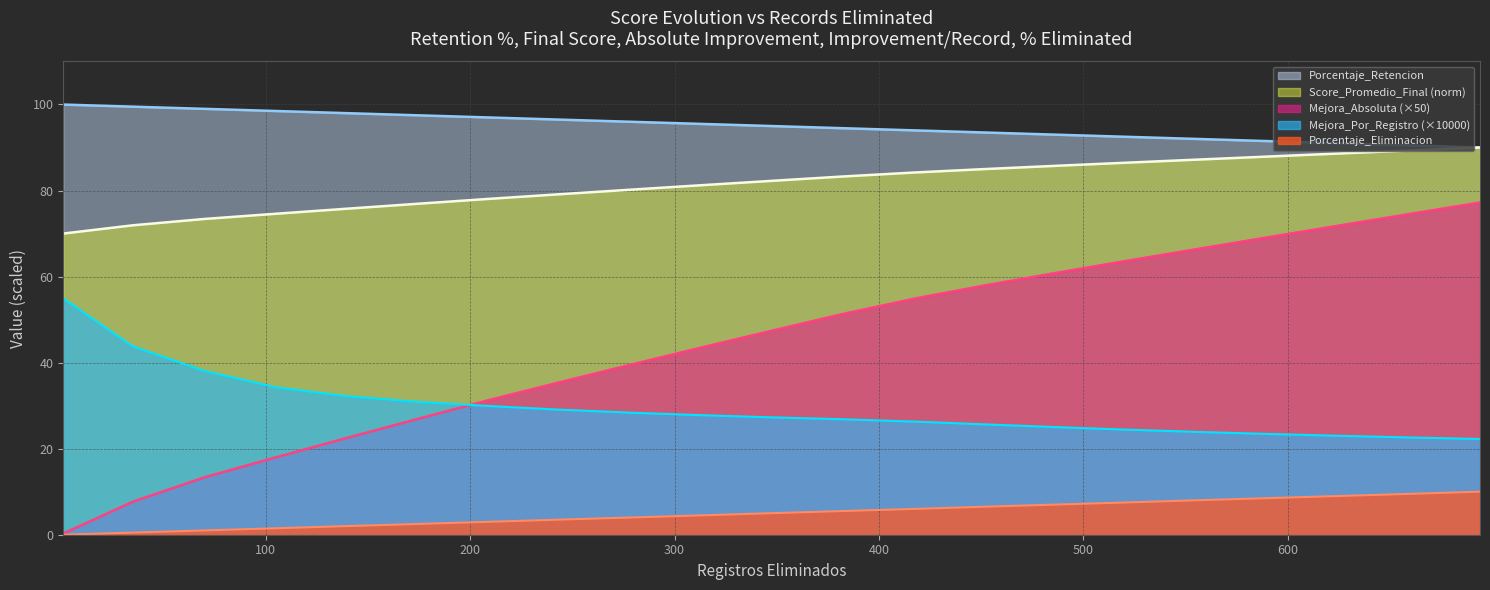

What value does the Score_Promedio_Final series have at 451?

85.0